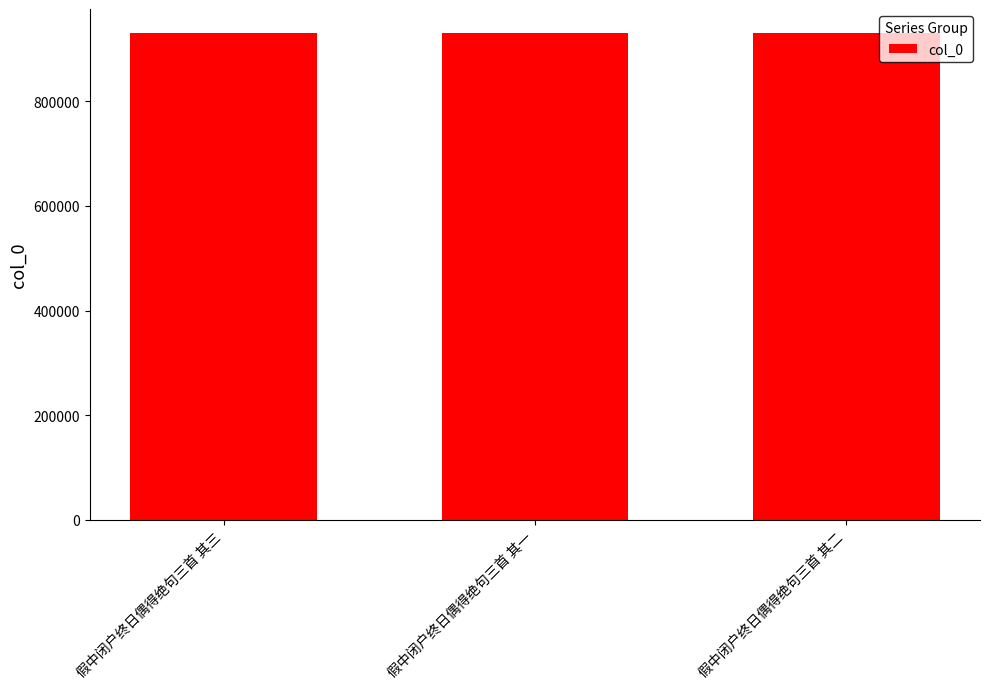

What is the sum of all values?

2789565